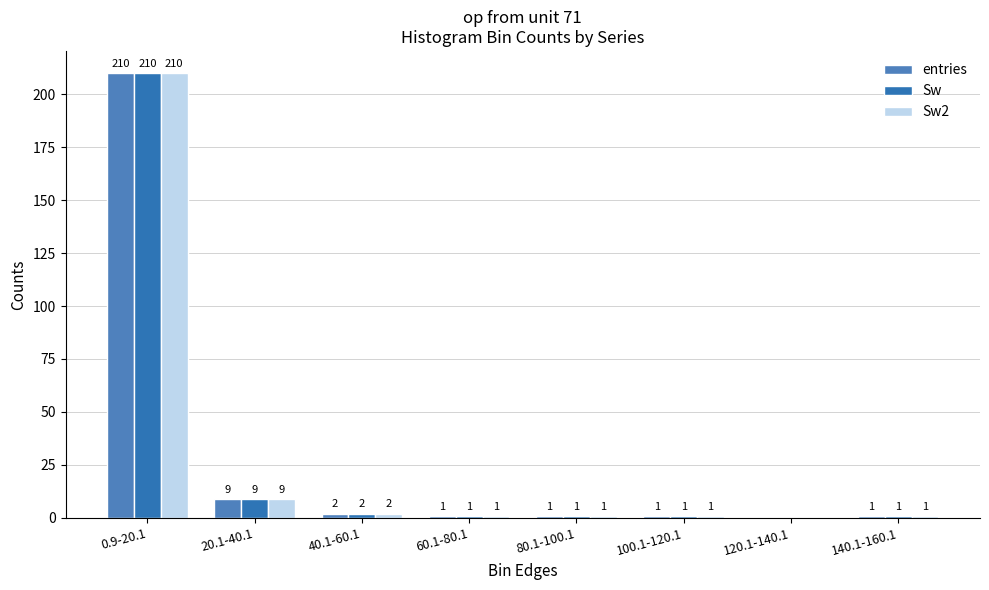

At which label is entries closest to 105?

20.1-40.1